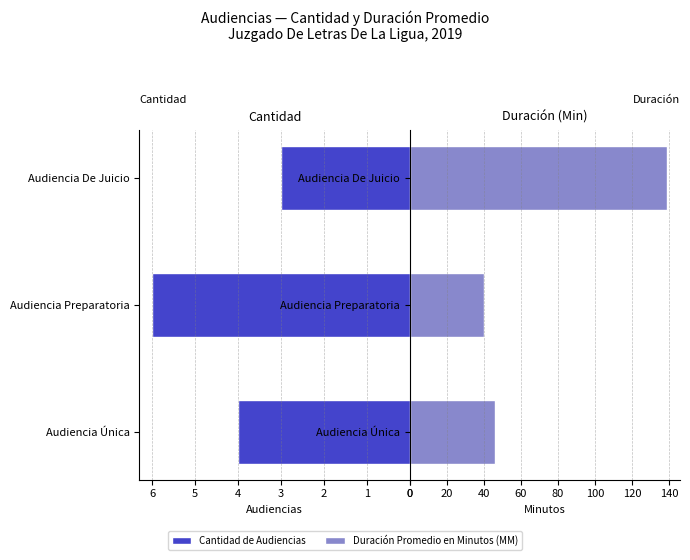

At how many categories does at least one series exceed 23?

3